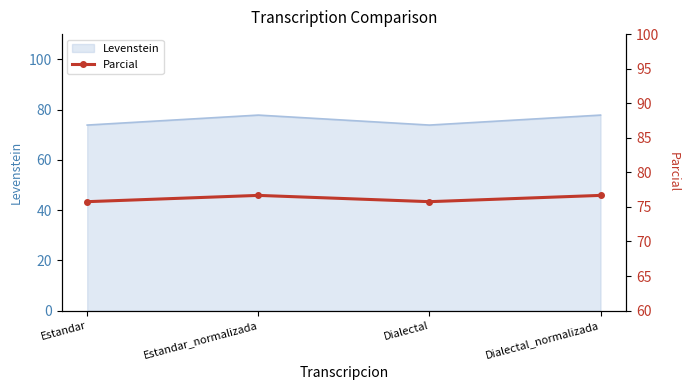

Which has a higher value, Estandar_normalizada or Dialectal_normalizada?

Estandar_normalizada